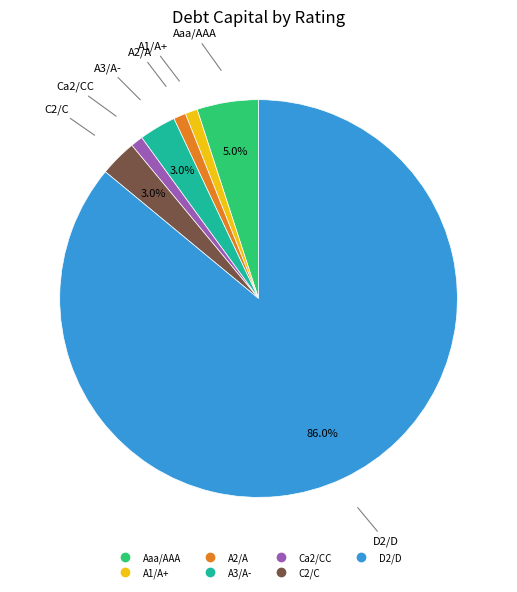

Which category has the biggest portion of the pie?

D2/D